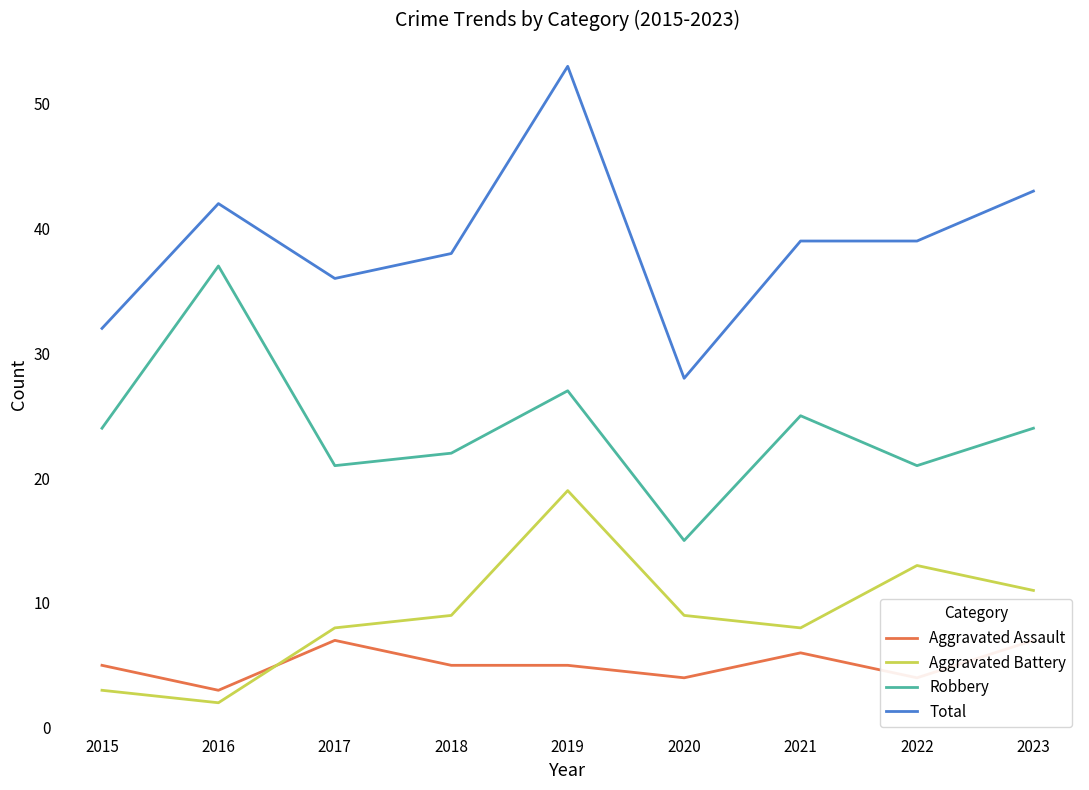

Reading right to left, what are all the values shown in this chart?

Aggravated Assault: 7	4	6	4	5	5	7	3	5
Aggravated Battery: 11	13	8	9	19	9	8	2	3
Robbery: 24	21	25	15	27	22	21	37	24
Total: 43	39	39	28	53	38	36	42	32